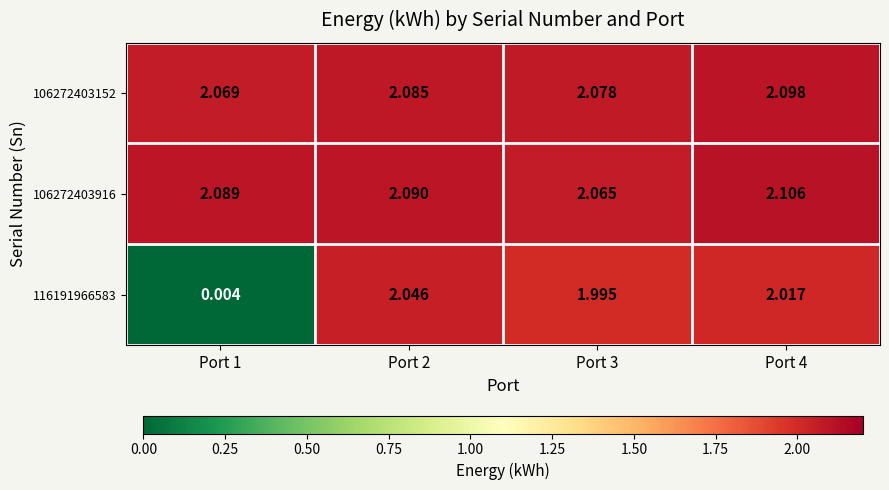

Is the value of 106272403152 at Port 3 greater than the value of 116191966583 at Port 3?

Yes